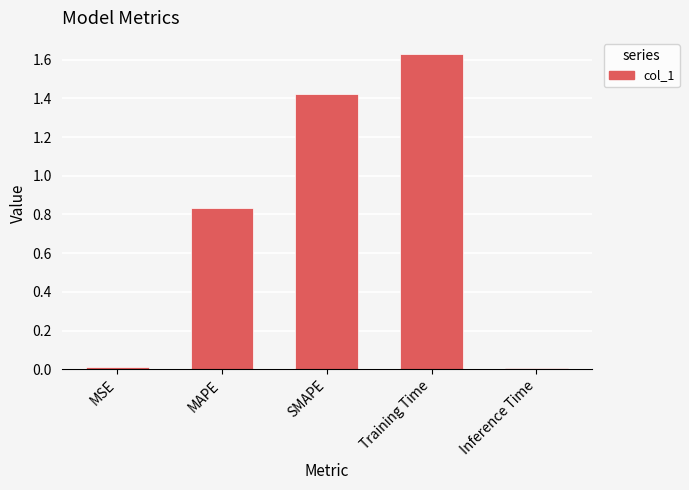

What is the sum of the values at MAPE and Training Time?

2.5